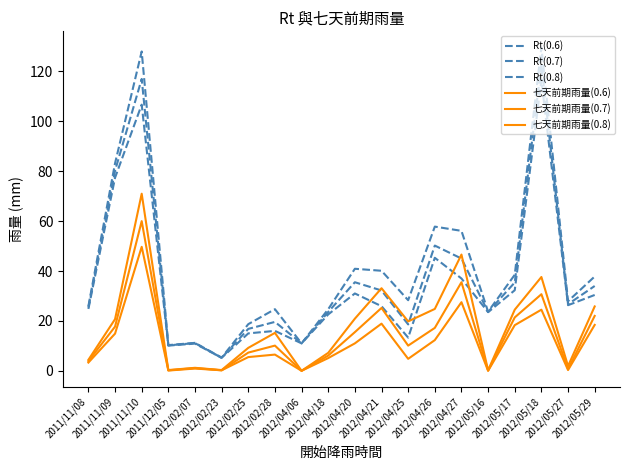

How many distinct data groups are displayed?

6